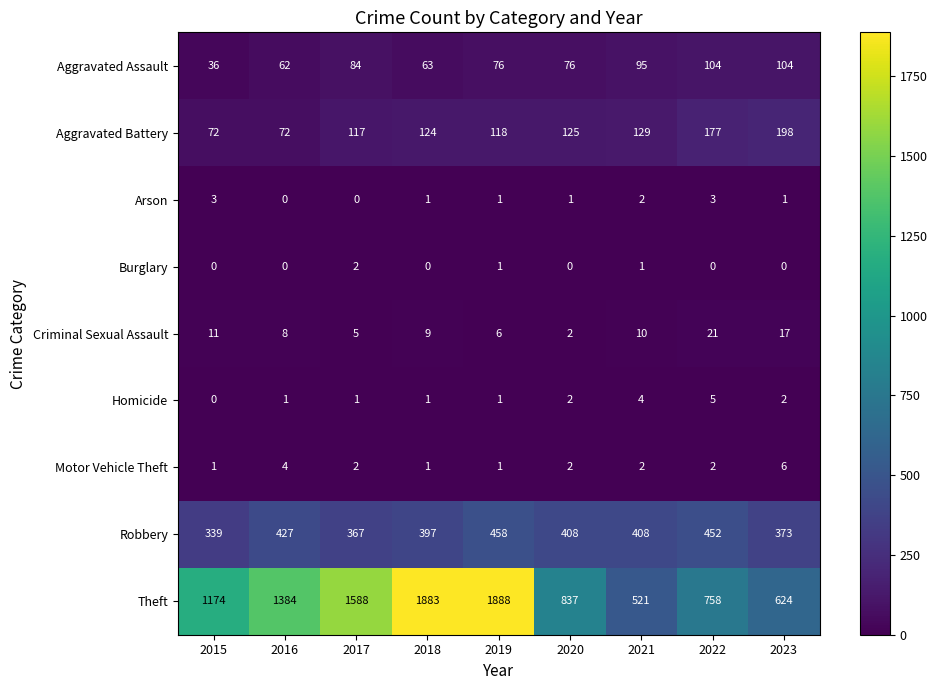

What is the difference between the highest and lowest values at 2022?

758